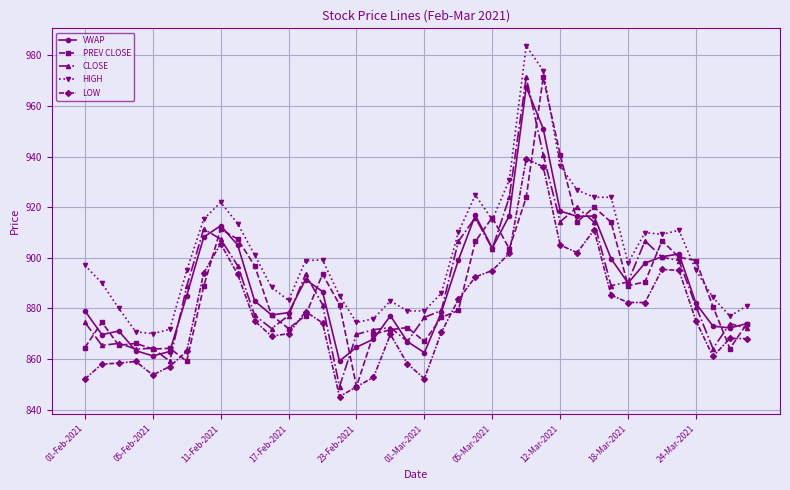

True or false: PREV CLOSE has more than 1 points higher than both neighbors.

True